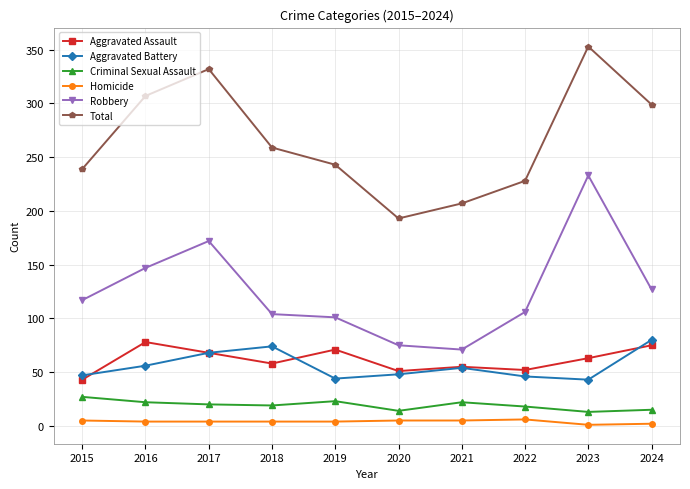

Does the chart have visible grid lines?

Yes